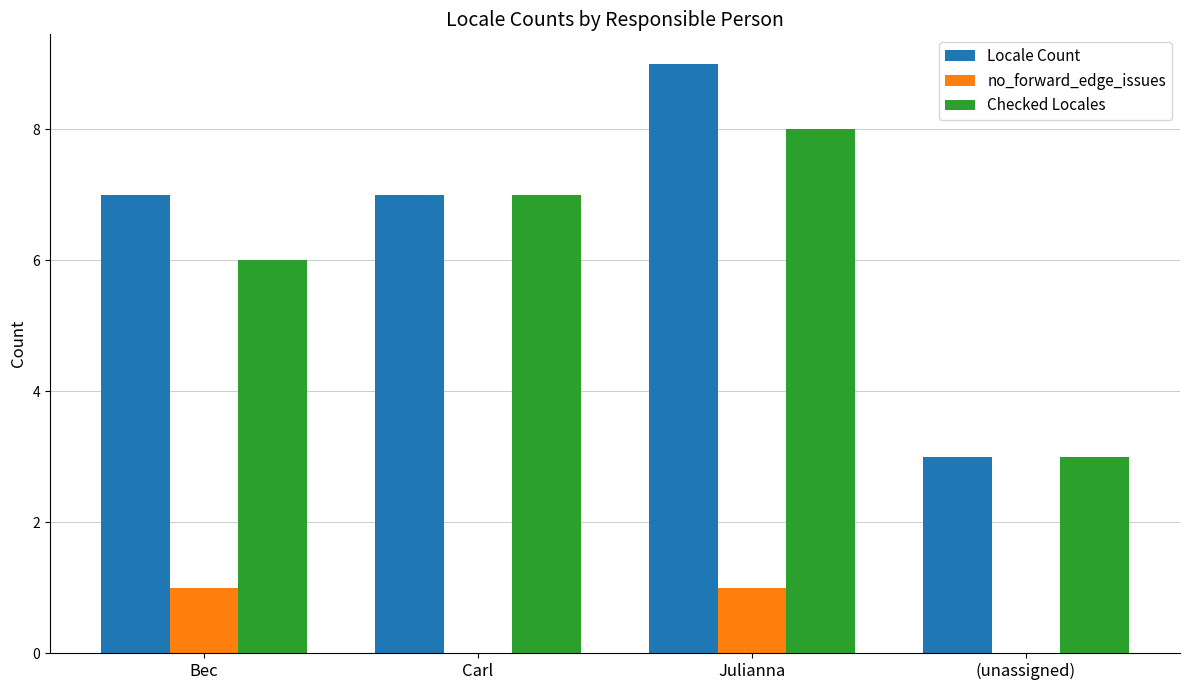

At which category is the sum across all series the highest?

Julianna